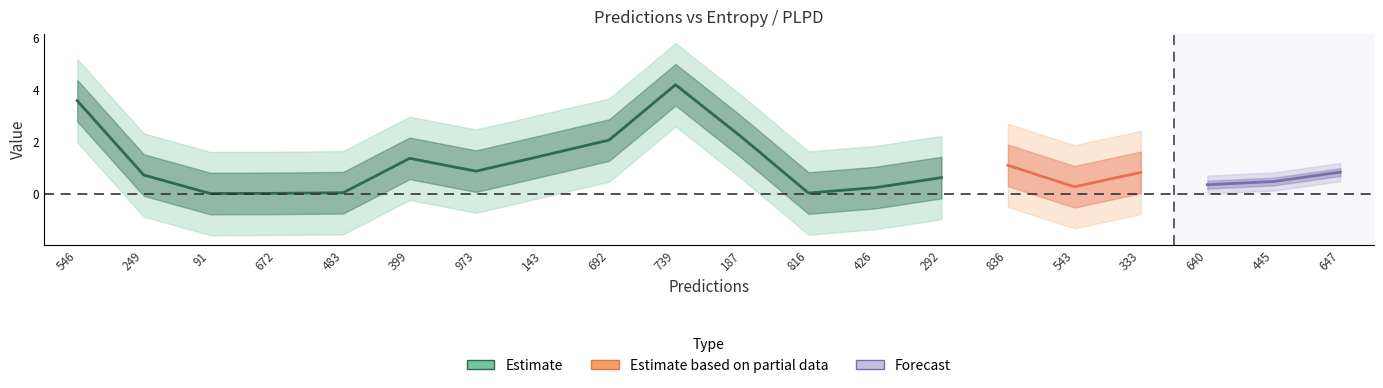

Does the chart have visible grid lines?

No